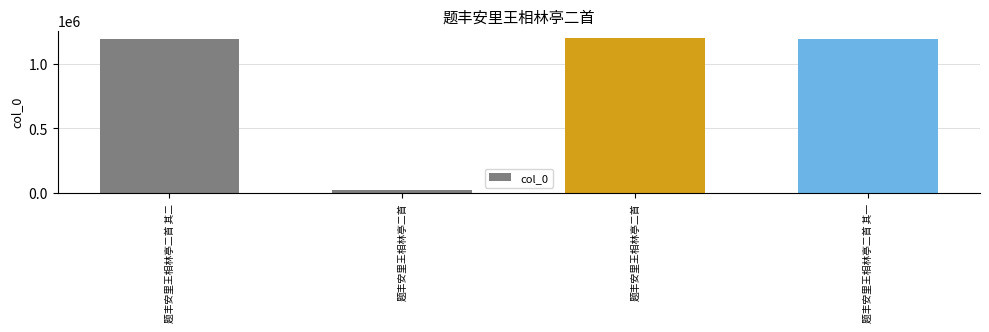

What is the average value?

900417